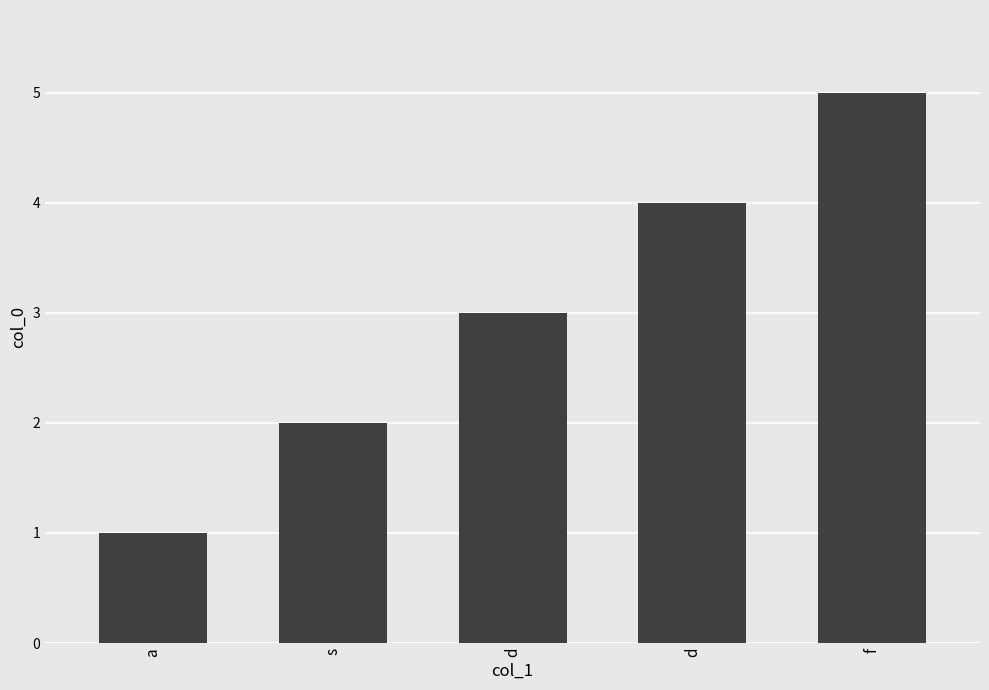

How many series are shown in this chart?

1